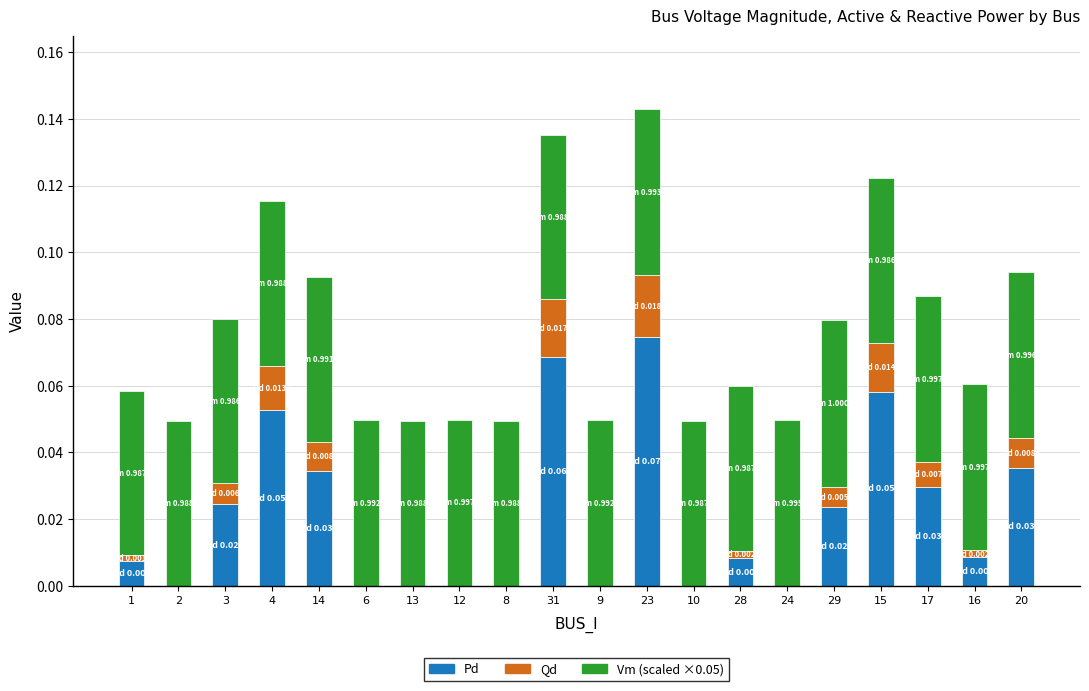

Between 1 and 6, which series saw the biggest shift?

Pd